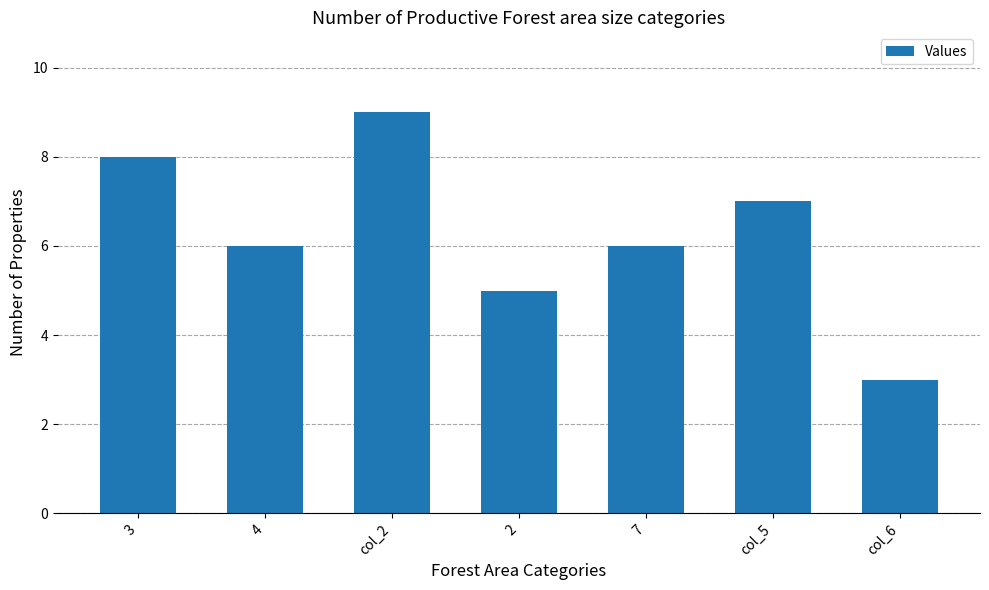

What is the difference between the second highest and second lowest values?

3